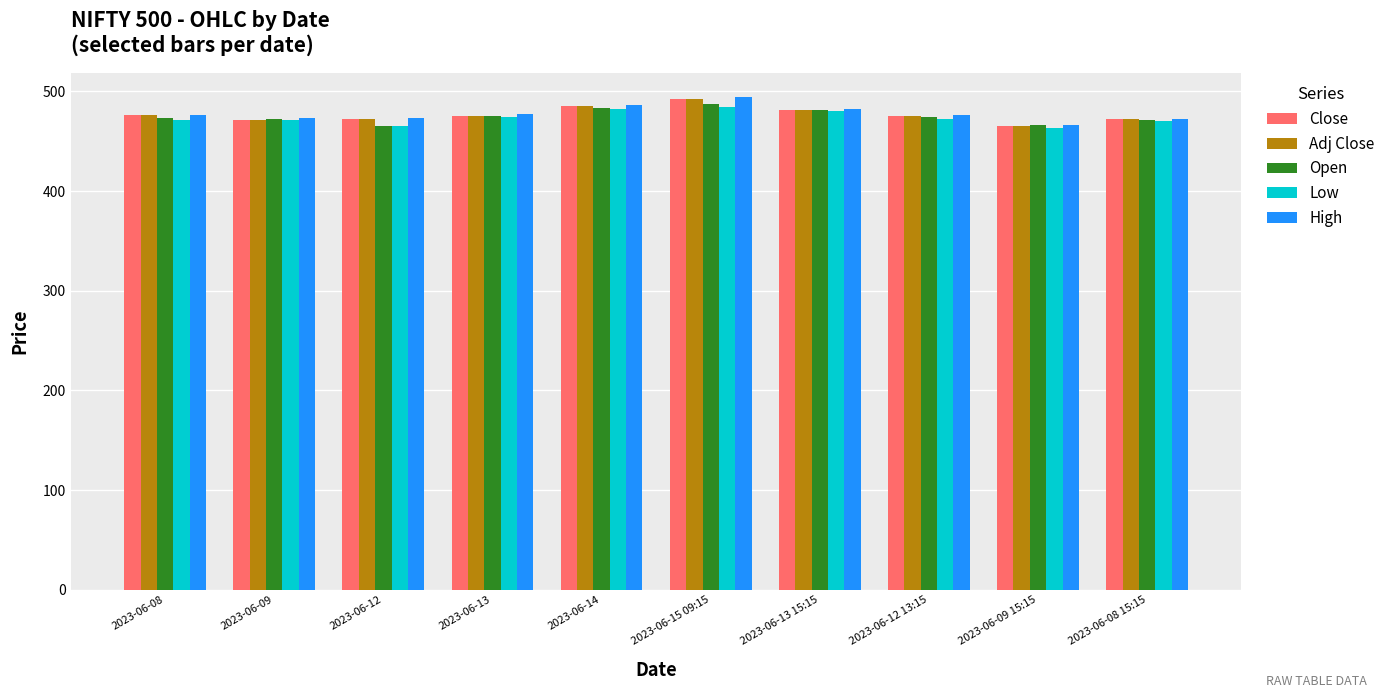

What value does the Close series have at 2023-06-12 13:15?

475.8